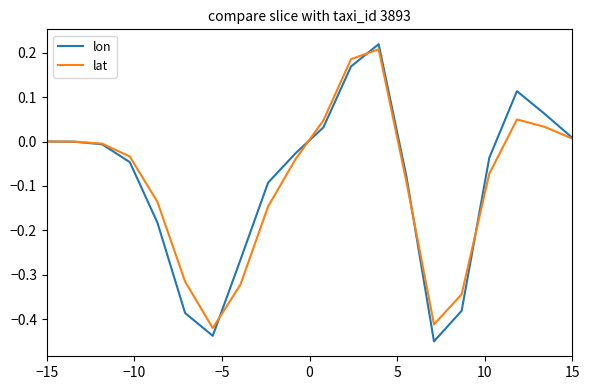

What is the sum of all lat values?

-1.8